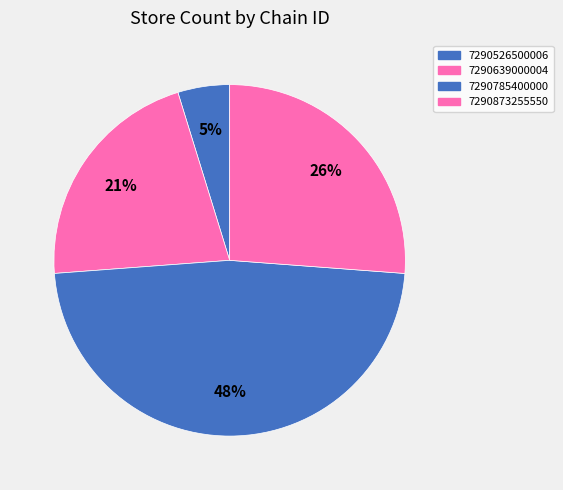

To the nearest percent, what is the difference between the largest and smallest slice percentages?

43%